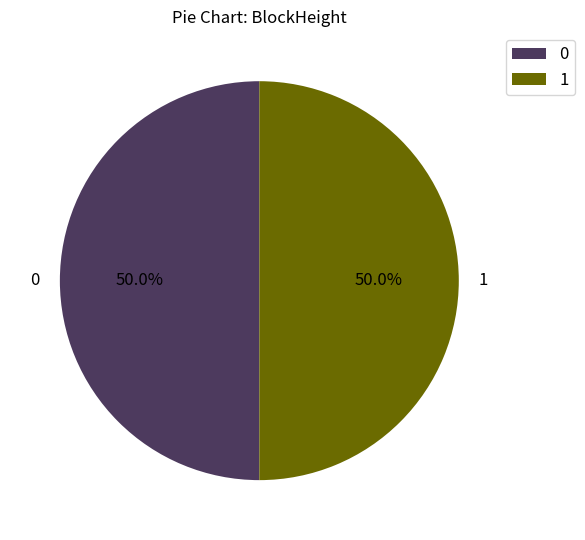

What is the ratio of the value at 0 to the value at 1?

1.0